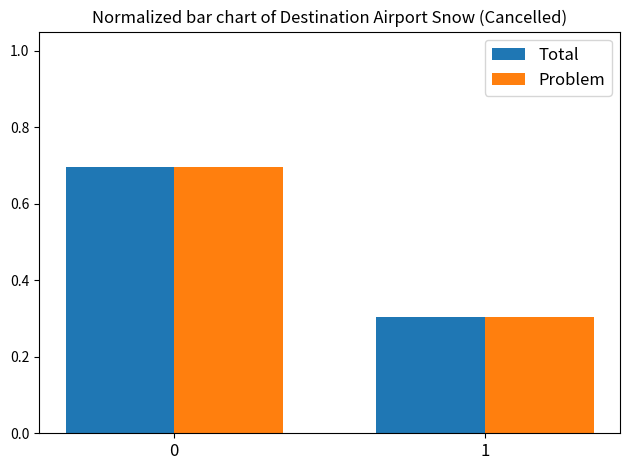

What is the total value across all series at 1?

0.6